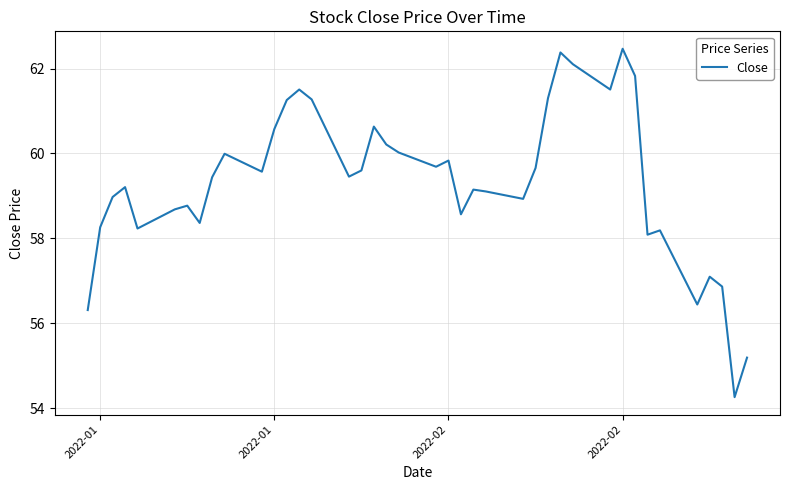

What is the greatest value displayed?

62.5